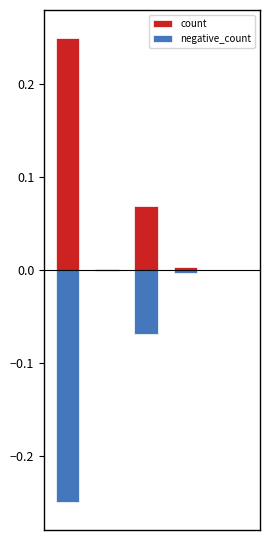

Between 0 and 3, which series saw the biggest shift?

count